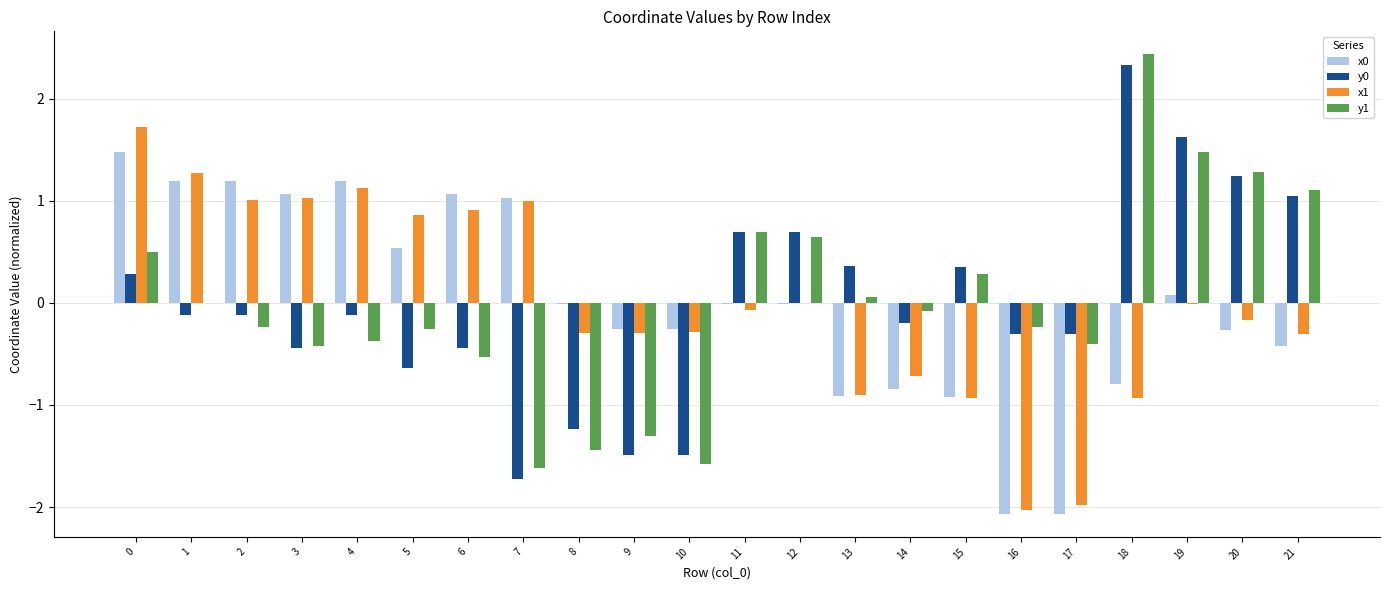

What is the total value across all series at 15?

-1.2